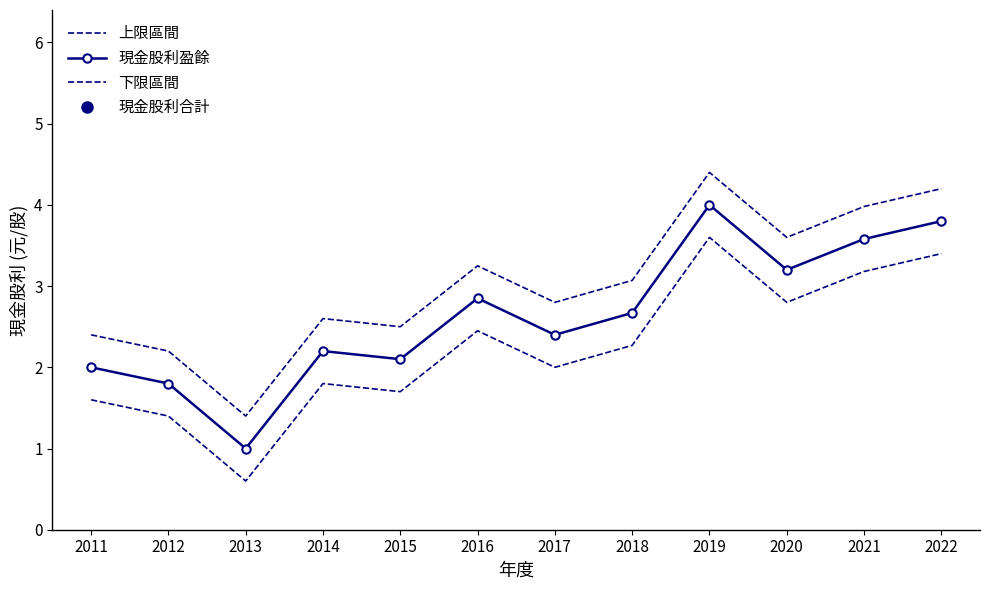

What is the spread (max minus min) of values at 2012?

0.8